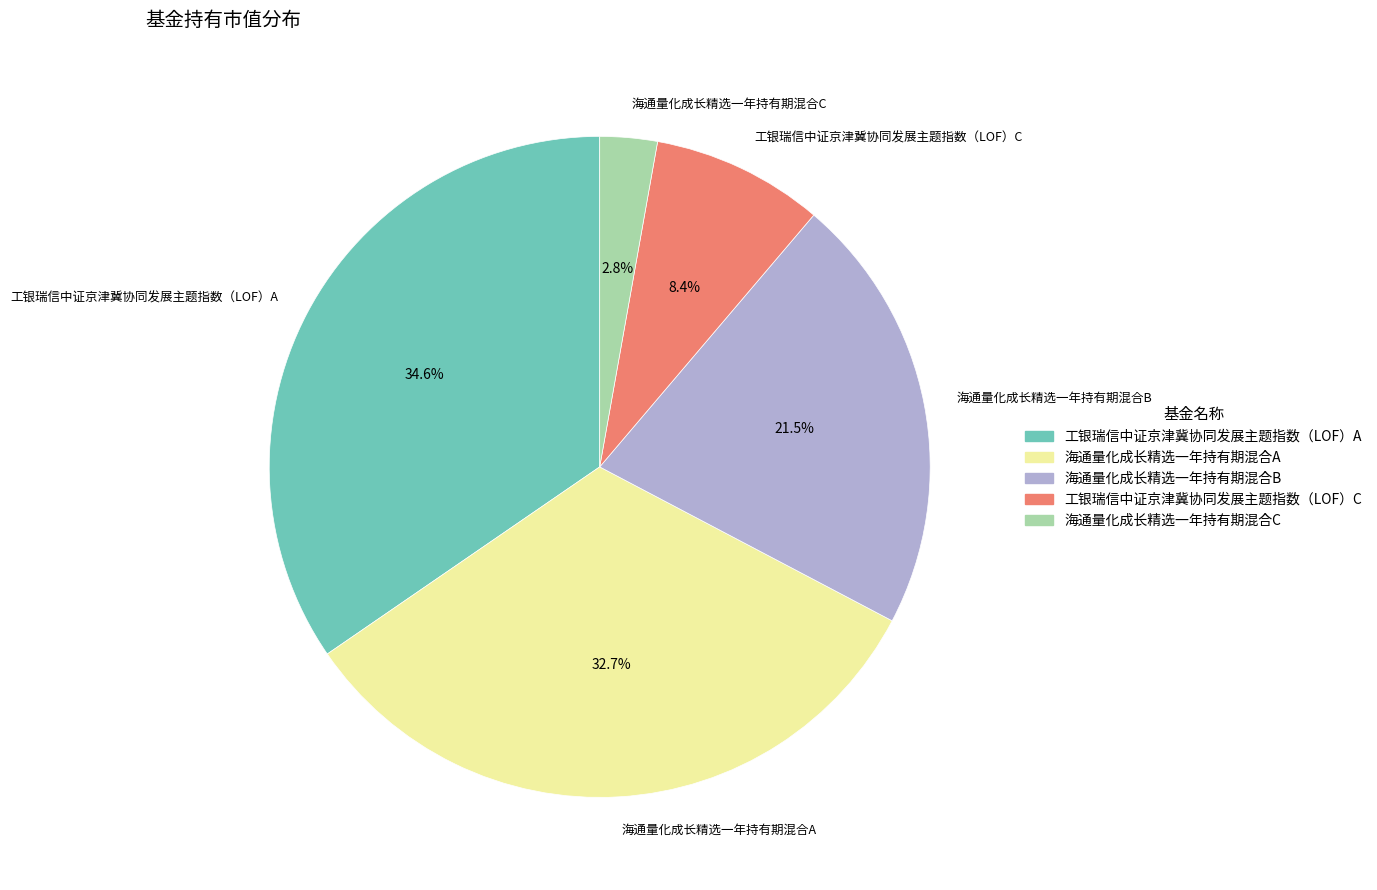

Does 工银瑞信中证京津冀协同发展主题指数（LOF）A account for over 50% of the chart?

No